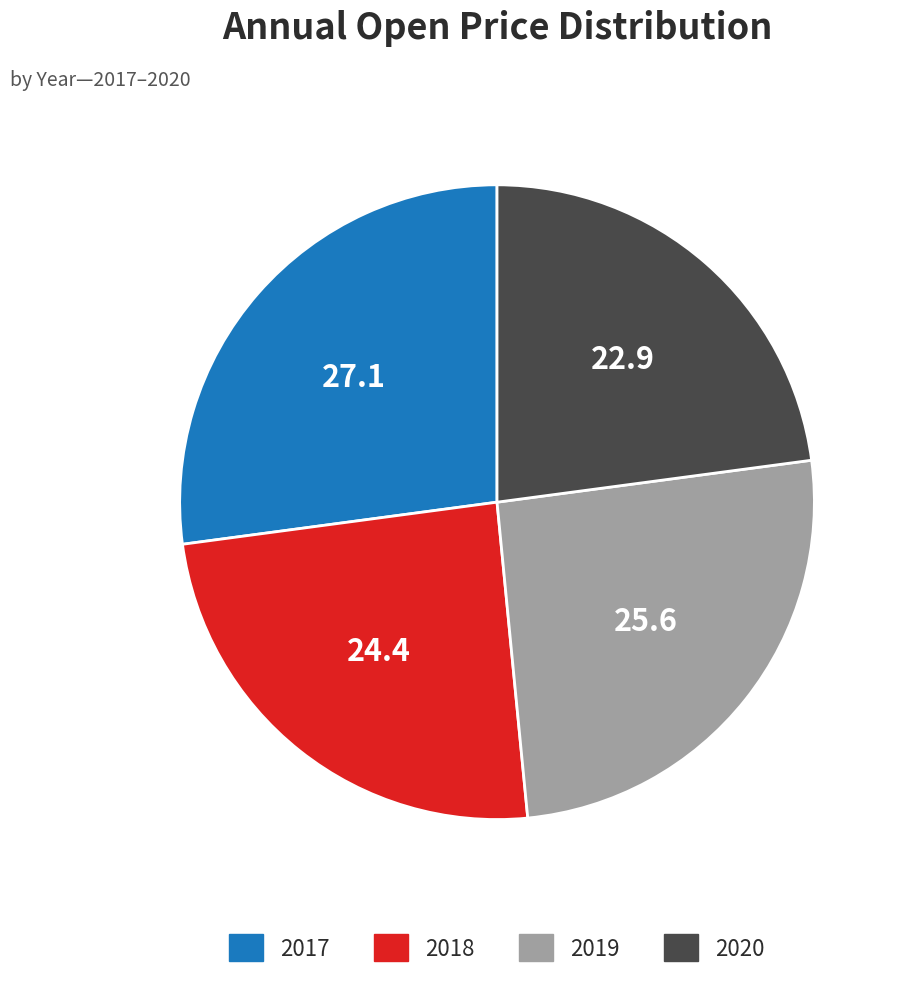

What is the ratio of the value at 2019 to the value at 2020?

1.1